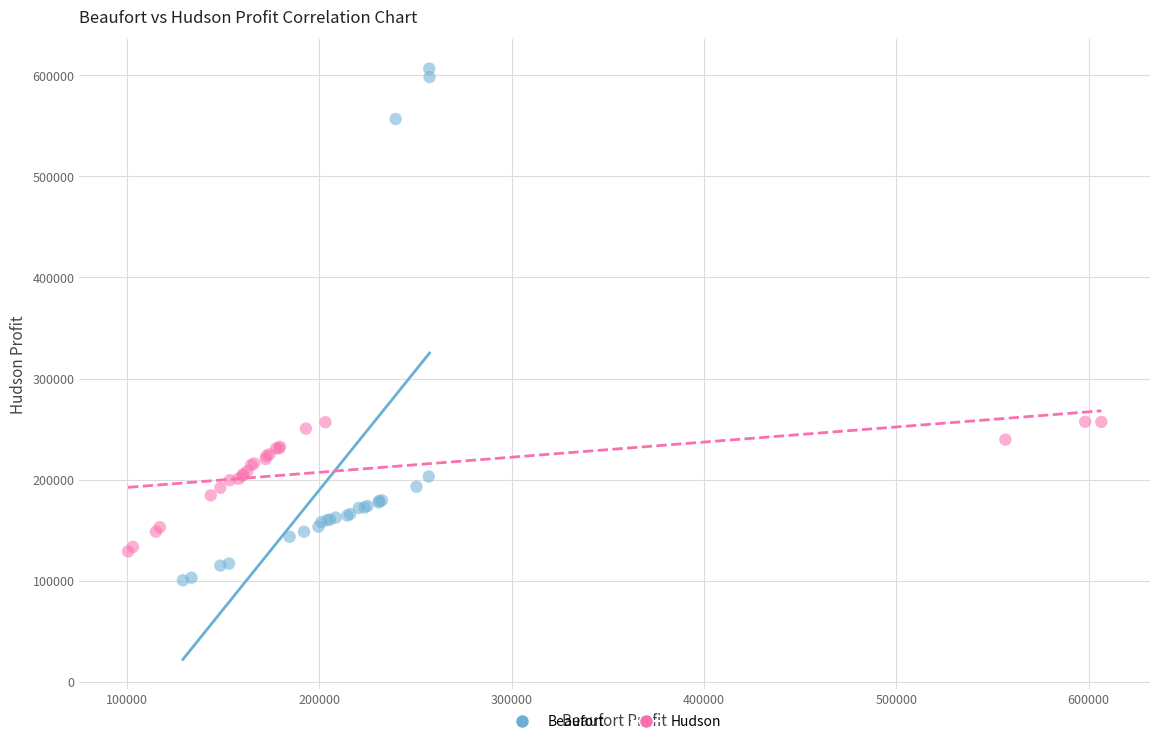

Which series reaches the minimum Y coordinate?

Beaufort